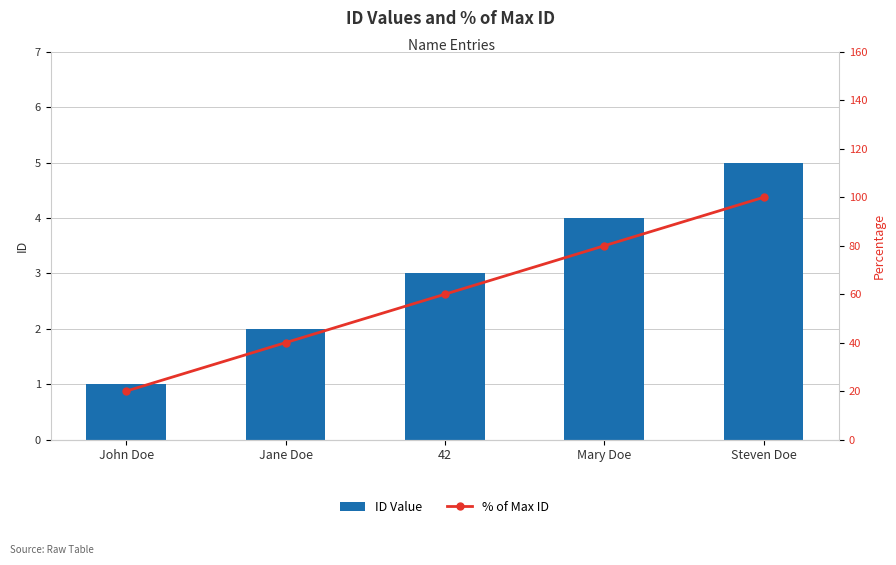

Which series has the largest range (max minus min)?

% of Max ID